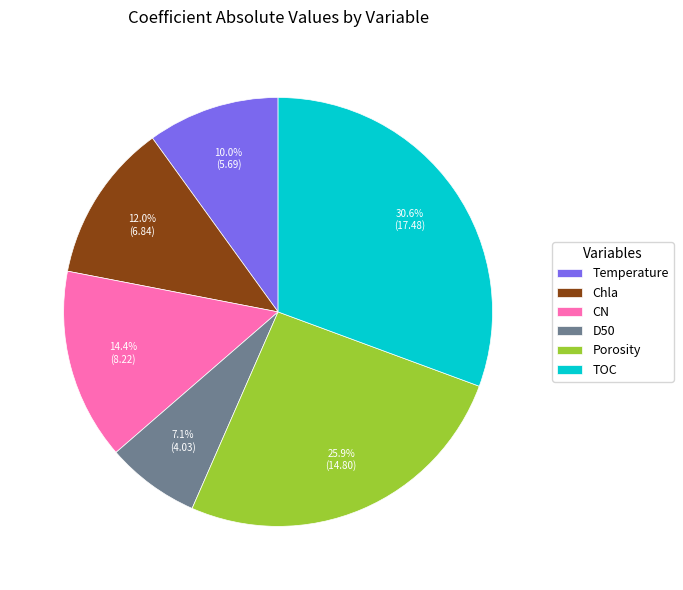

What is the total percentage of CN and TOC?

45.0%